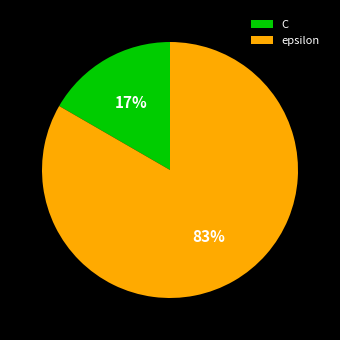

Do epsilon and C together represent more than half of the pie?

Yes